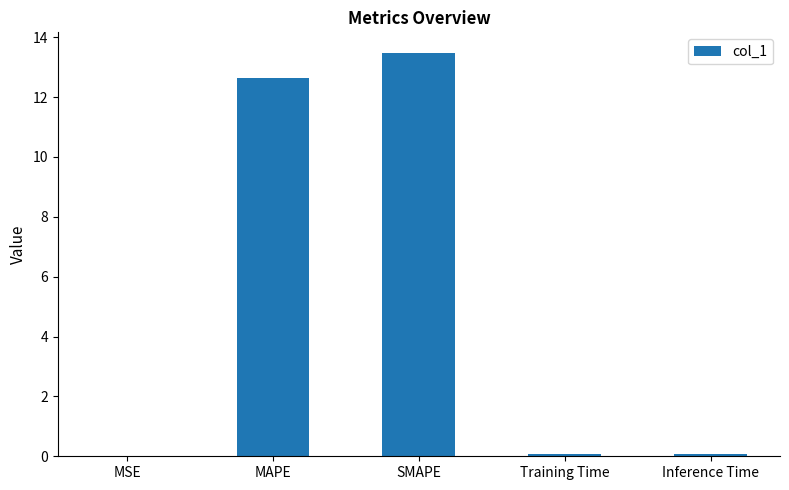

Are the bars grouped side by side (vs. stacked)?

No